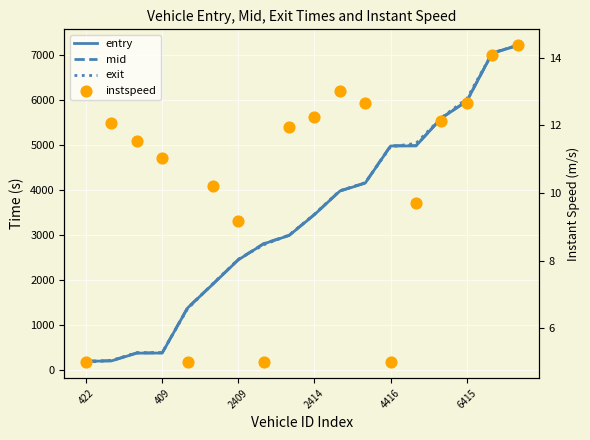

Which series has the widest spread of Y values?

exit